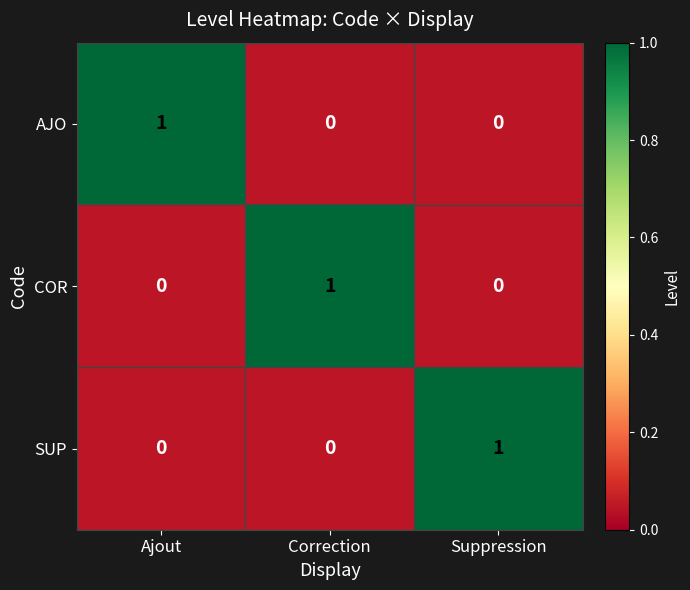

Count the AJO values in the range 0 to 1.

3